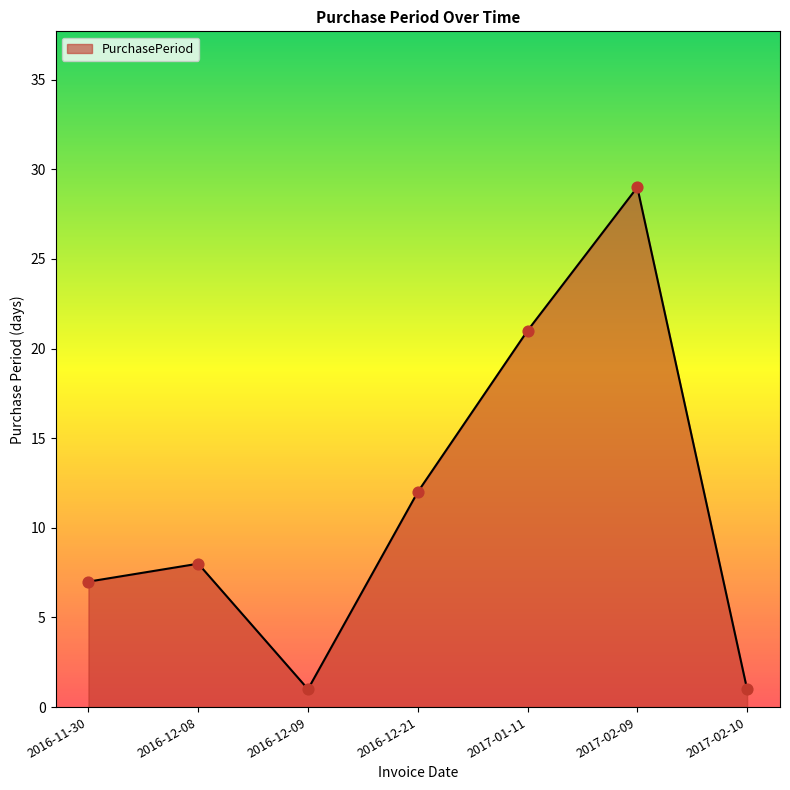

Which has a higher value, 2017-02-09 or 2016-11-30?

2017-02-09